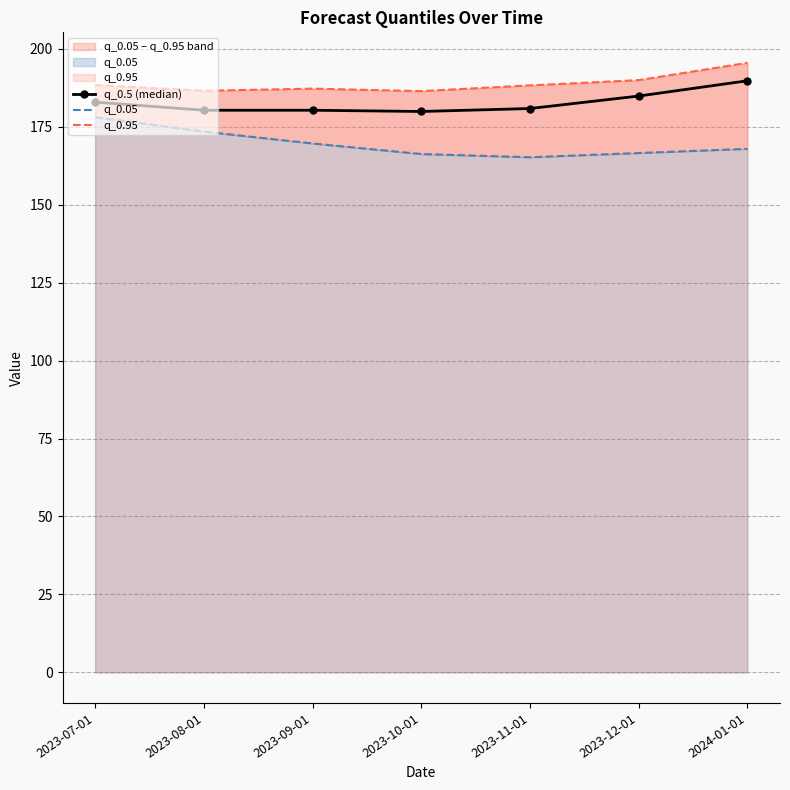

True or false: q_0.5 (median) has more than 2 points higher than both neighbors.

False